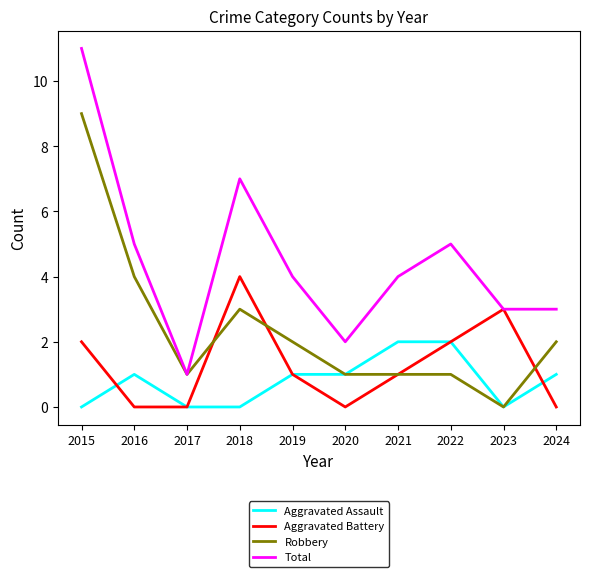

What is the spread (max minus min) of values at 2015?

11